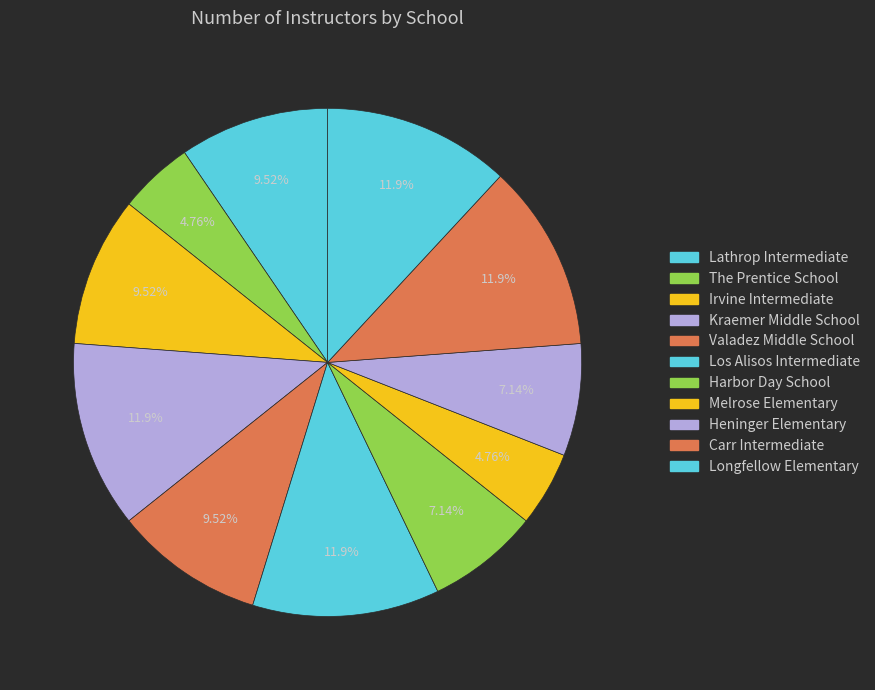

Is Irvine Intermediate the majority of the pie?

No